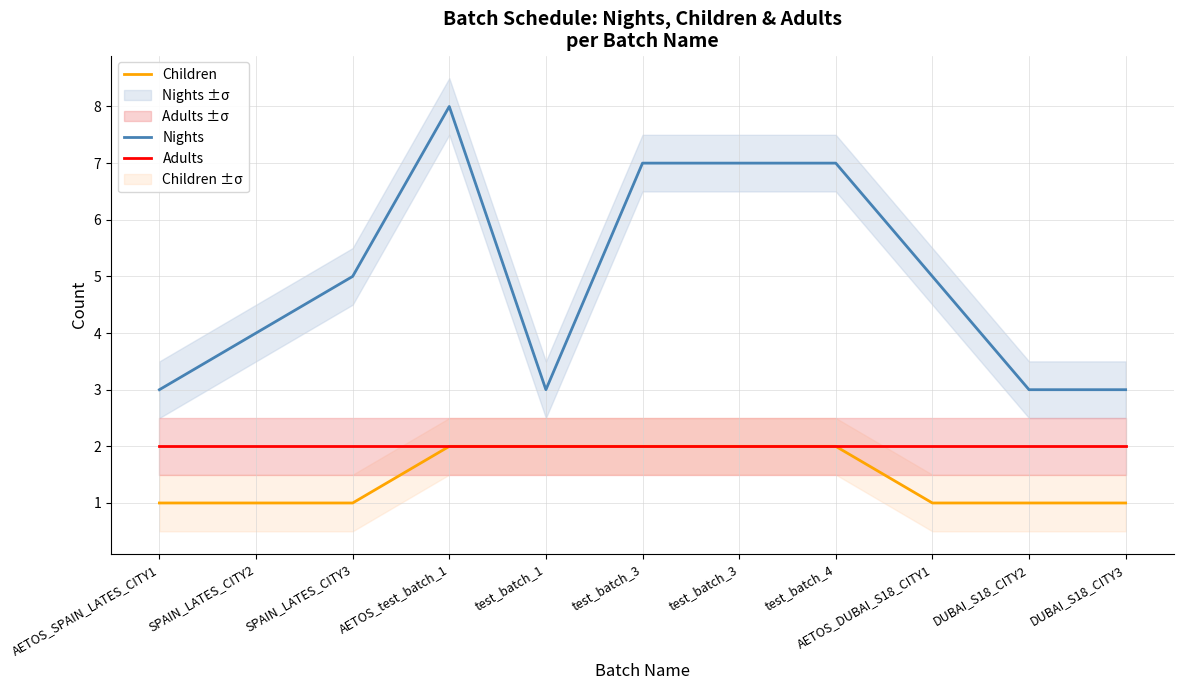

How many values in the Children series exceed 1?

5